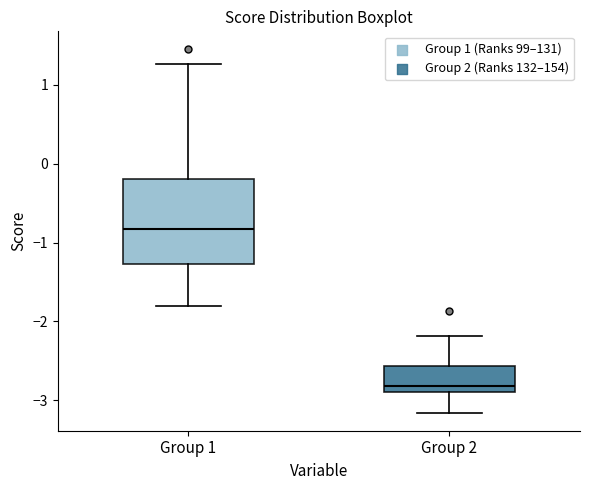

Which box is the tallest, from its lower edge to its upper edge?

Group 1